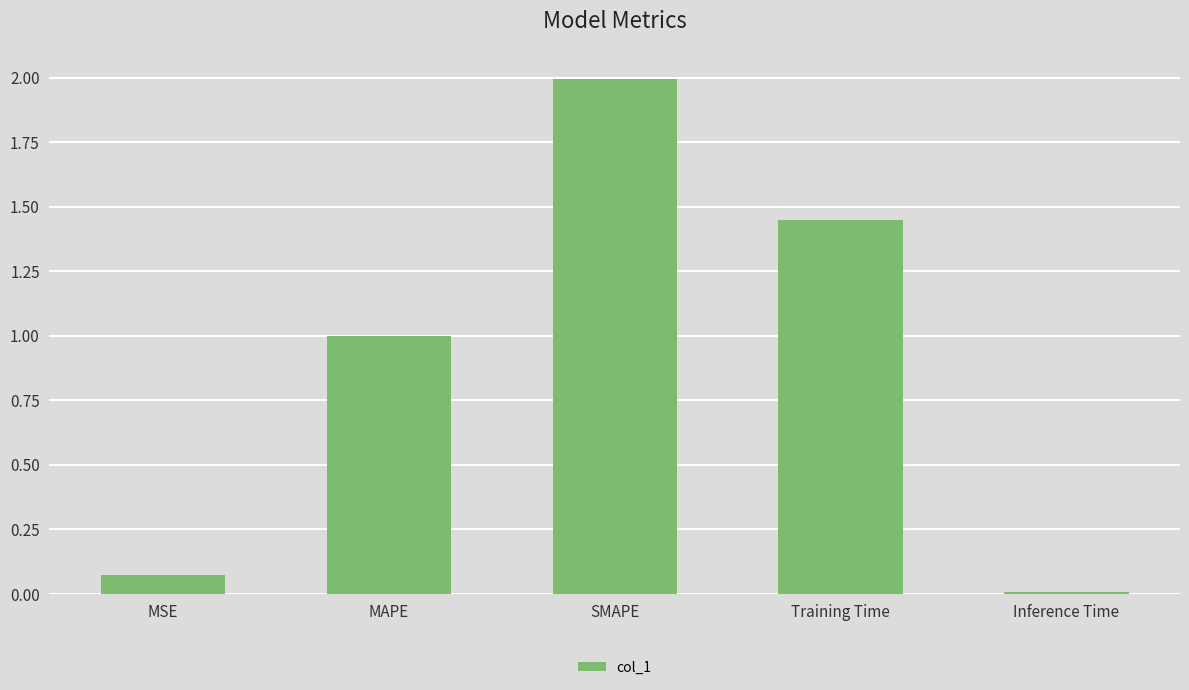

Which category has the highest value across all series?

SMAPE